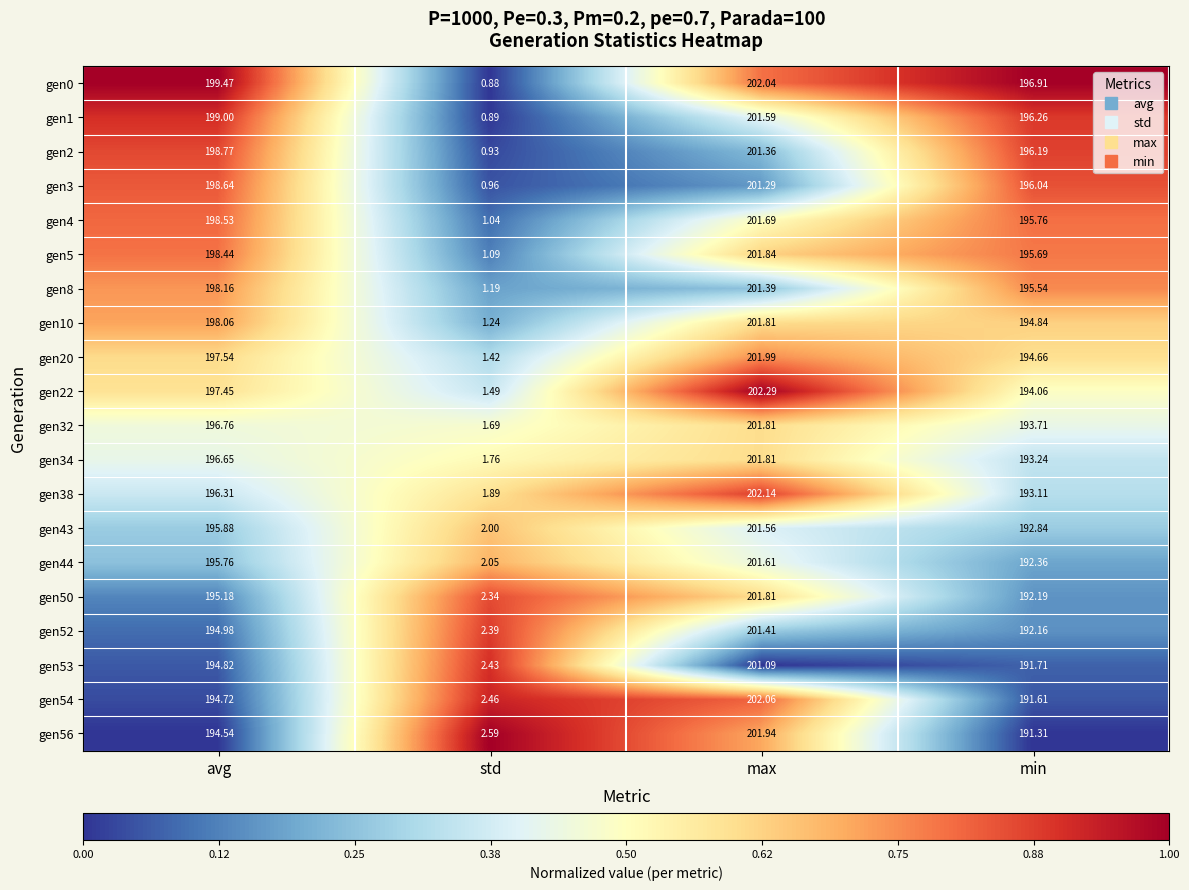

At which label does gen4 reach its peak?

max